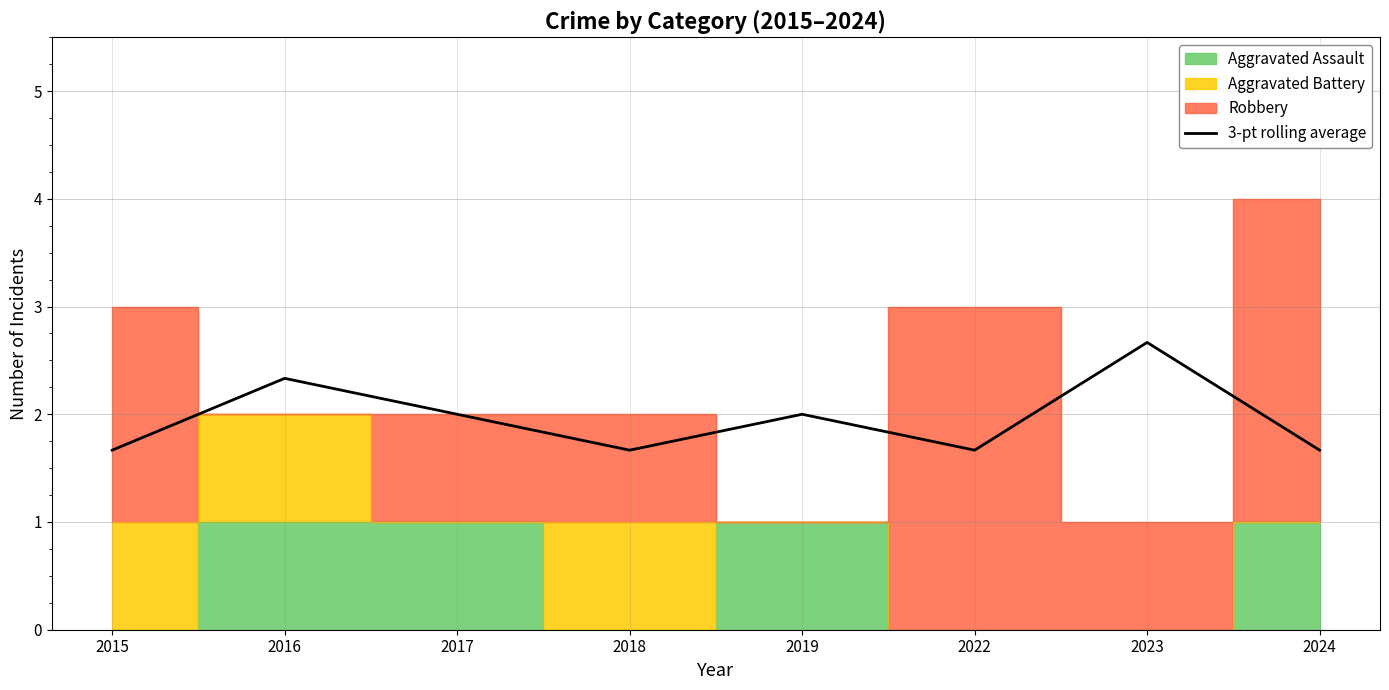

Rank the categories by value from lowest to highest.

2015, 2018, 2022, 2024, 2017, 2019, 2016, 2023